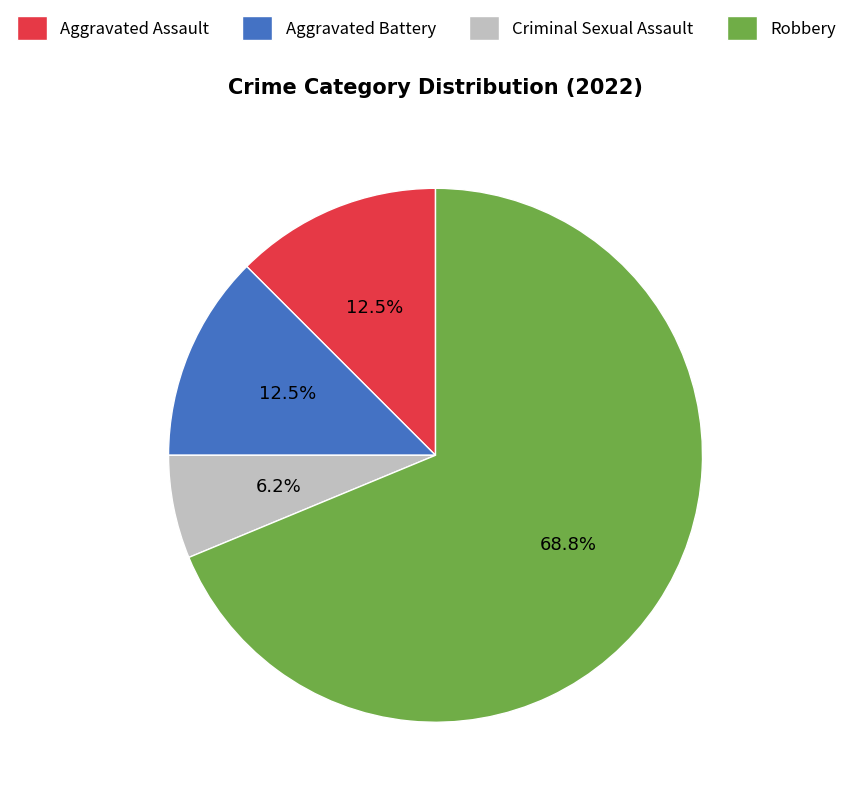

How many segments does this pie chart have?

4